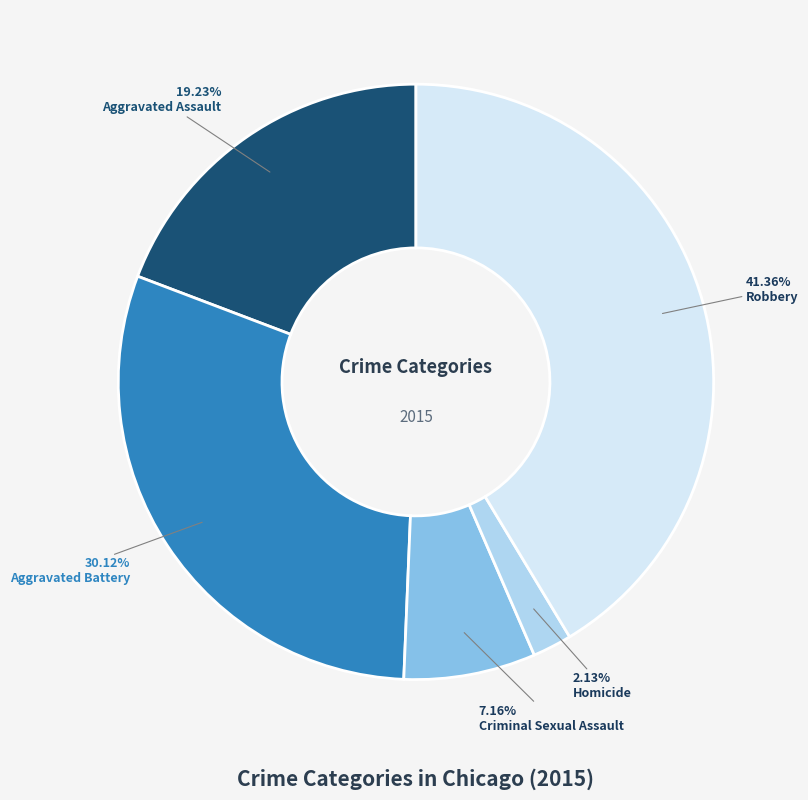

How many segments does this pie chart have?

5